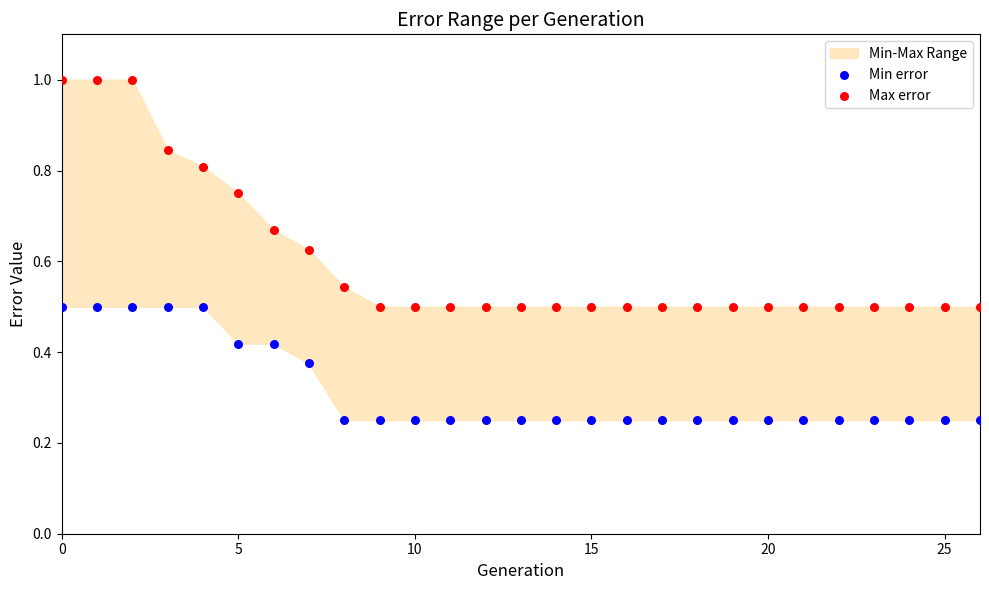

Which series has the largest Y range (max minus min)?

Max error